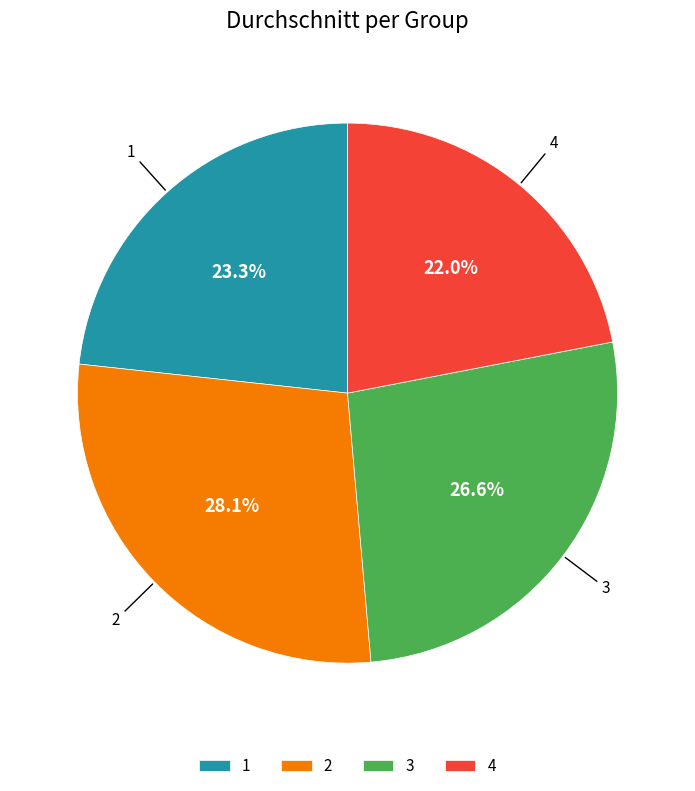

To the nearest percent, what percentage of the pie is 3?

27%